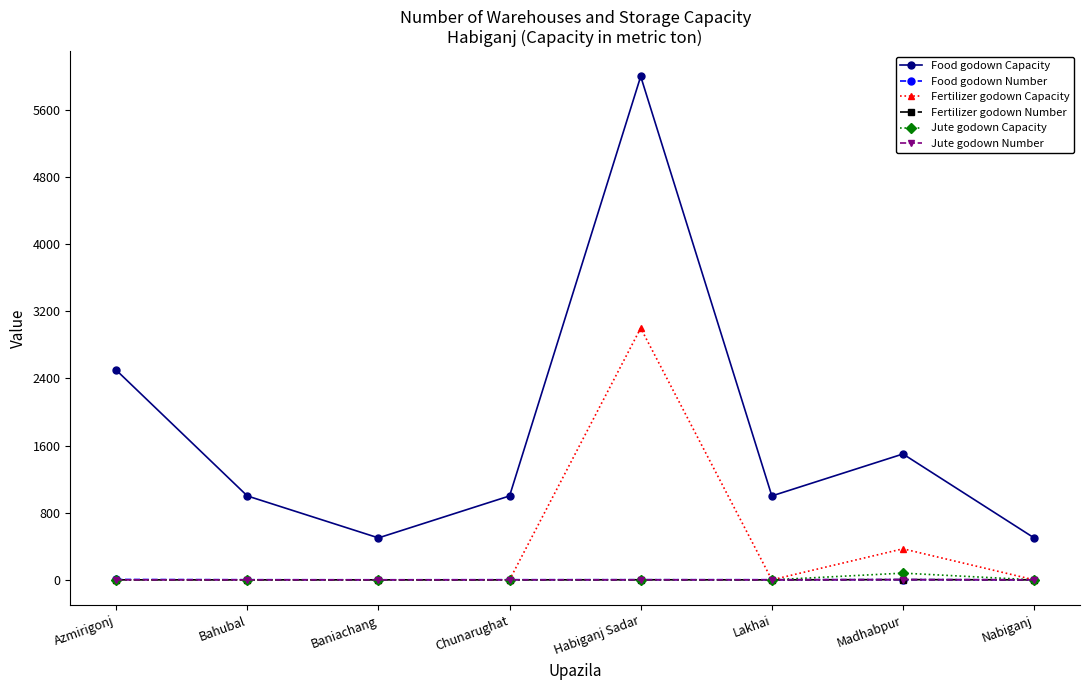

What is the label of the 7th point from the right?

Bahubal